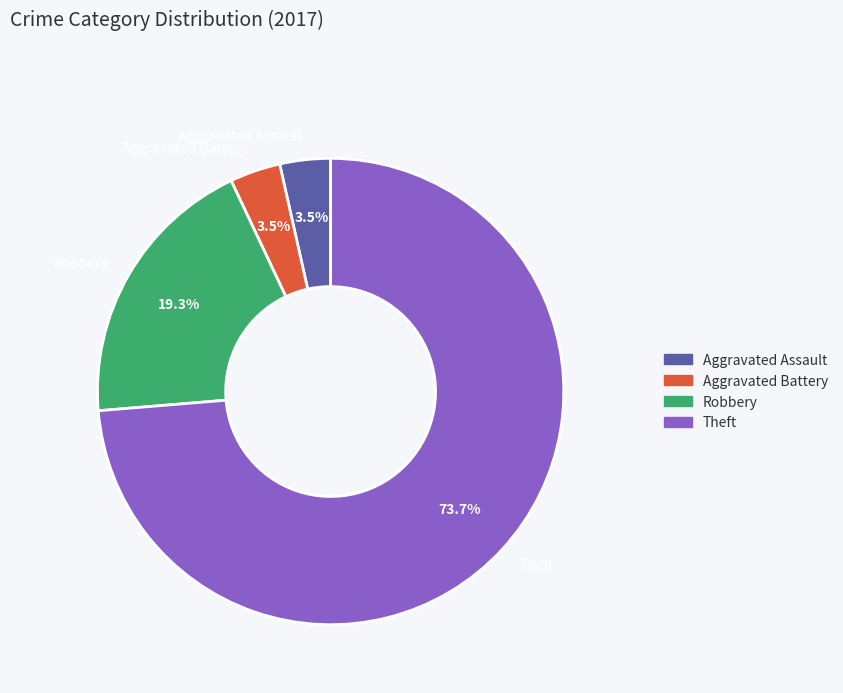

Does Aggravated Battery account for over 50% of the chart?

No